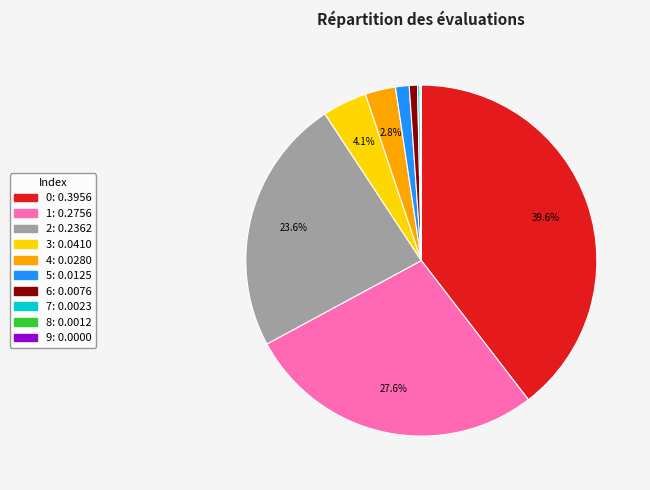

Does 4 account for over 50% of the chart?

No